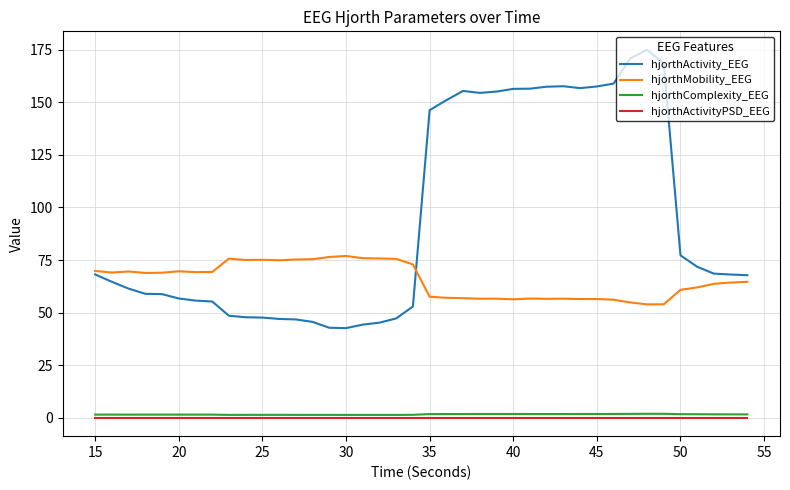

What is the maximum value shown in the chart?

175.0